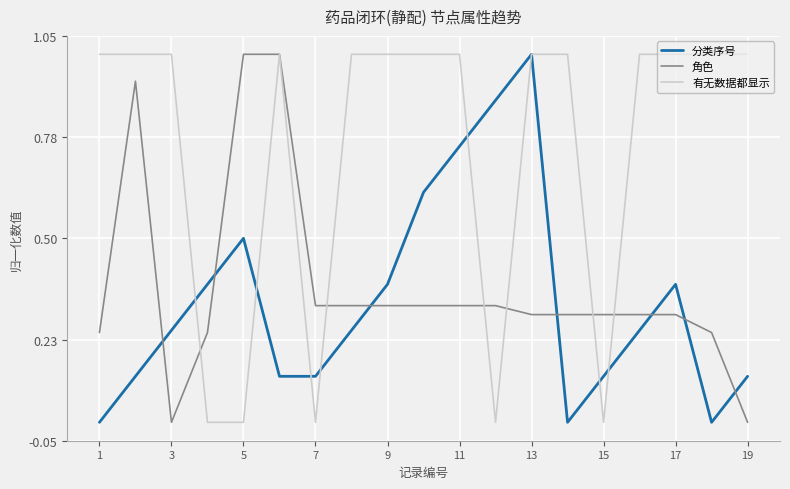

True or false: 分类序号 and 有无数据都显示 cross at least once.

True